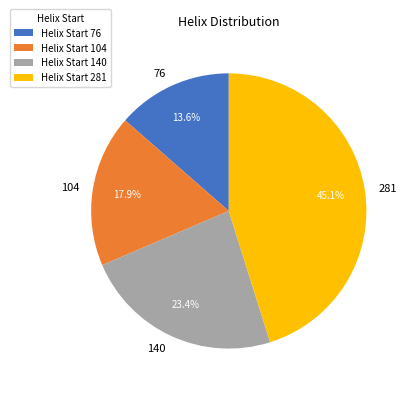

Rank the categories by value from lowest to highest.

76, 104, 140, 281